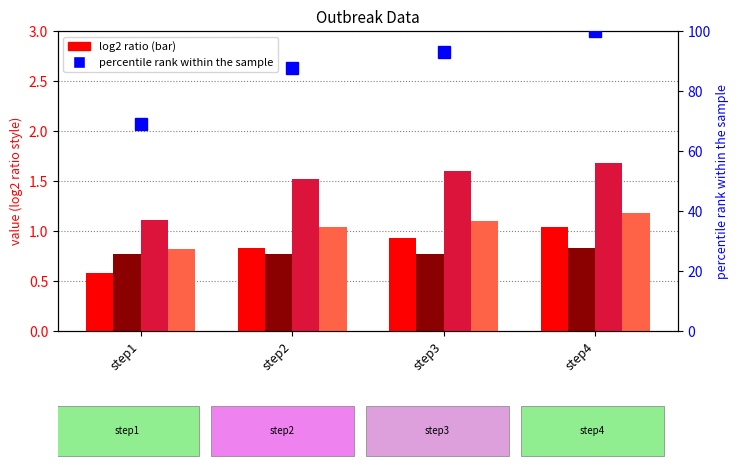

Reading right to left, extract all data points from this chart.

outbreak1: 1.0	0.9	0.8	0.6
outbreak2: 0.8	0.8	0.8	0.8
outbreak3: 1.7	1.6	1.5	1.1
outbreak_mean: 1.2	1.1	1.0	0.8
percentile rank within the sample: 100.0	92.8	87.7	69.1